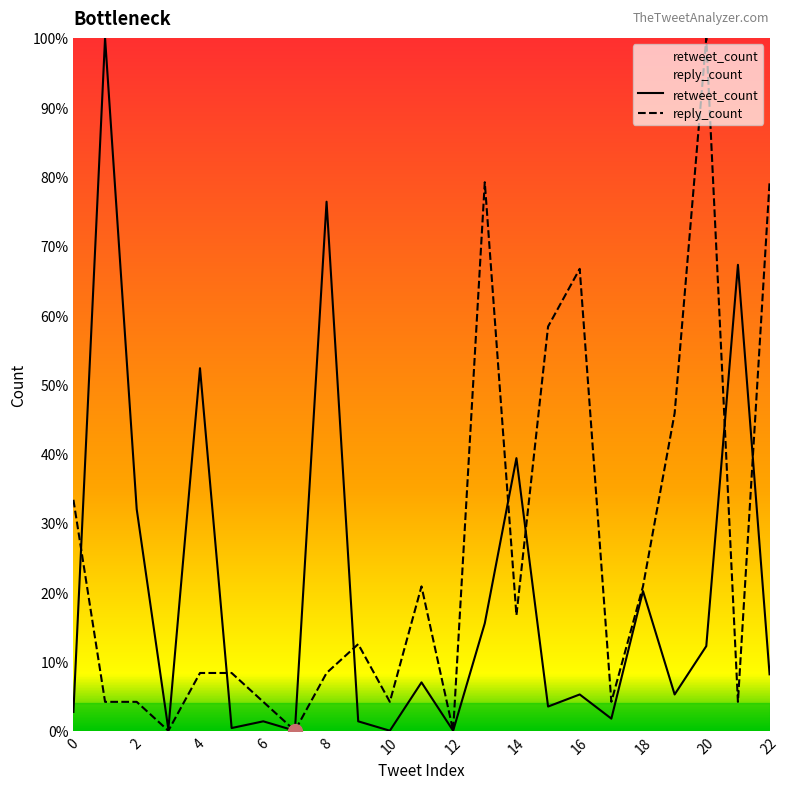

What is the difference between the highest and lowest values at 13?

344.9